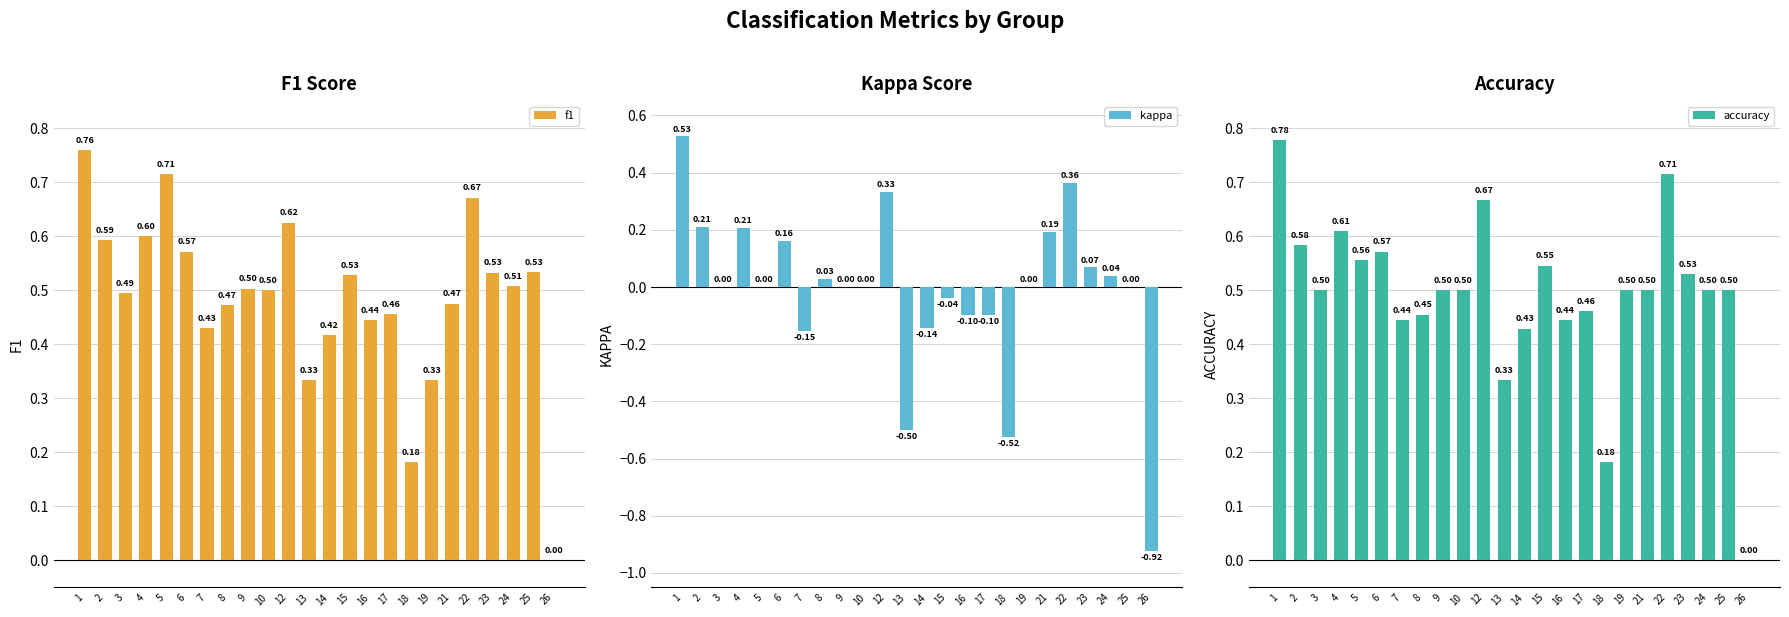

Is the value of accuracy at 9 greater than the value of f1 at 24?

No